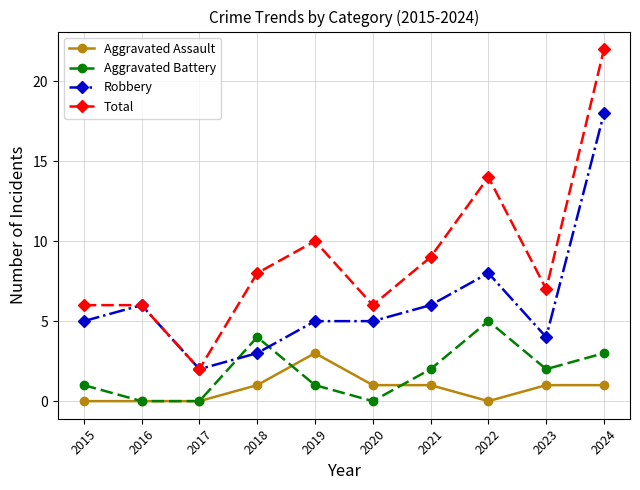

How many series are shown in this chart?

4